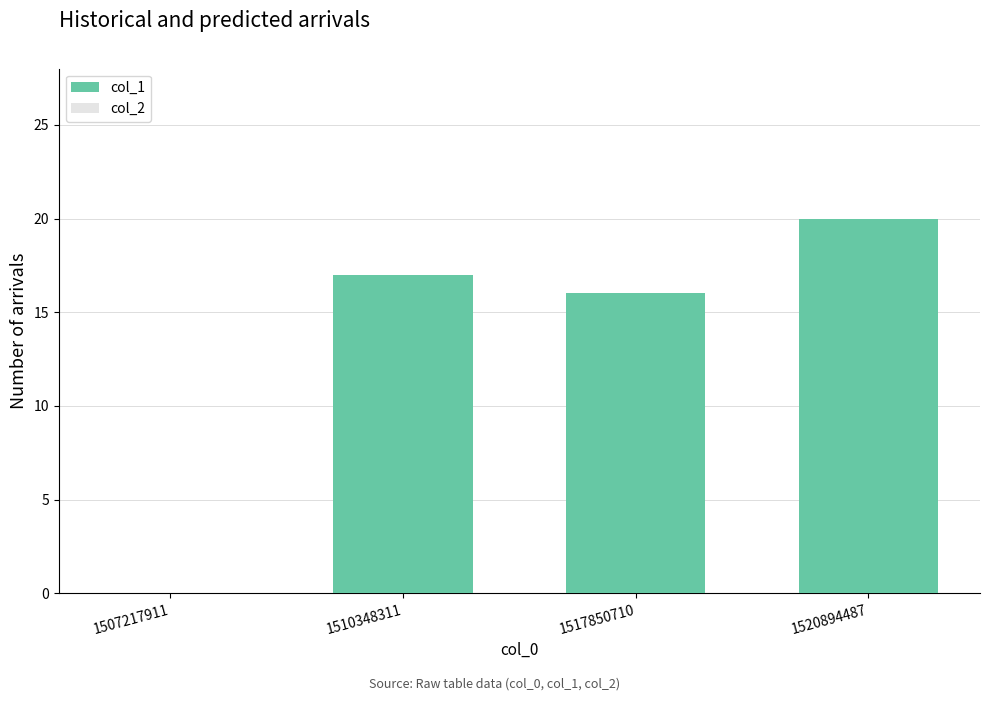

What is the greatest value displayed?

20